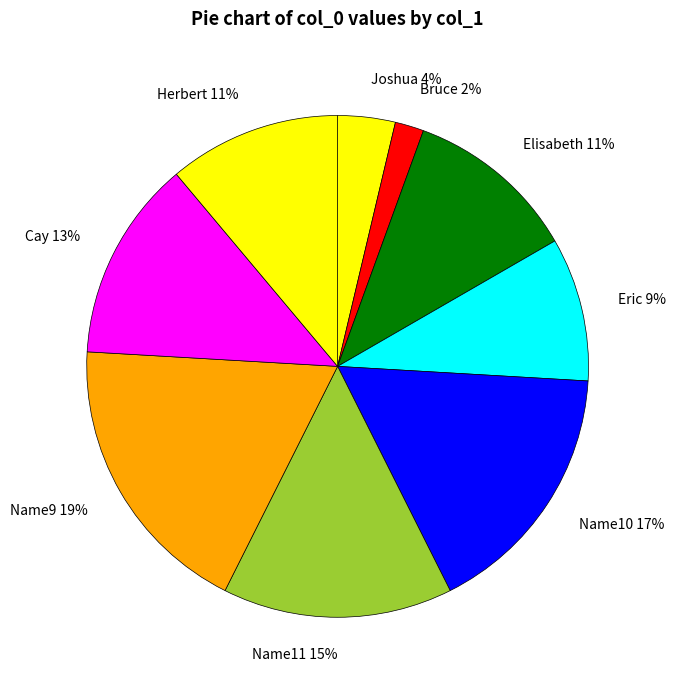

What is the smallest slice in the pie chart?

Bruce